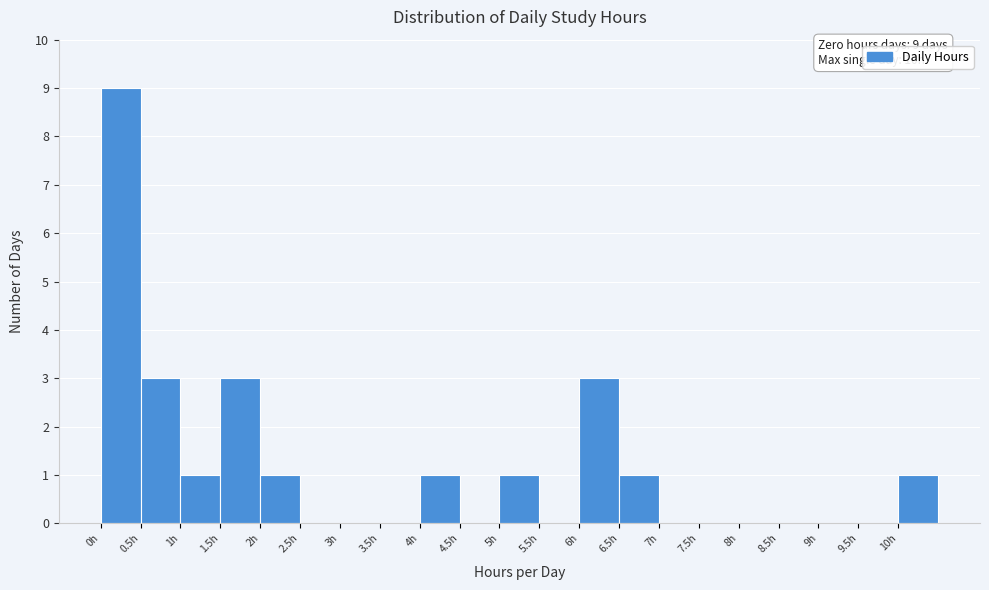

Over which range of the x-axis is the bar tallest?

0.0 to 0.5